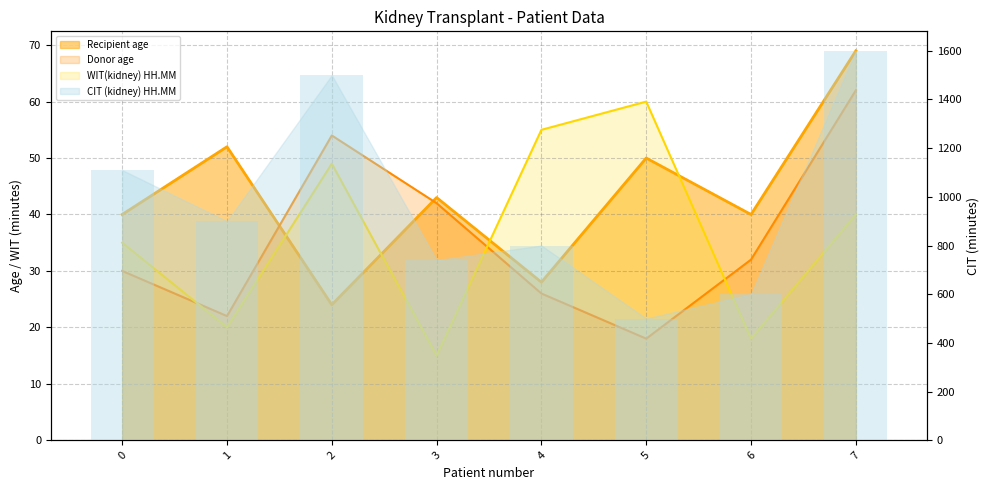

At 3, list the series in order from smallest to largest.

WIT(kidney) HH.MM, Donor age, Recipient age, CIT (kidney) HH.MM